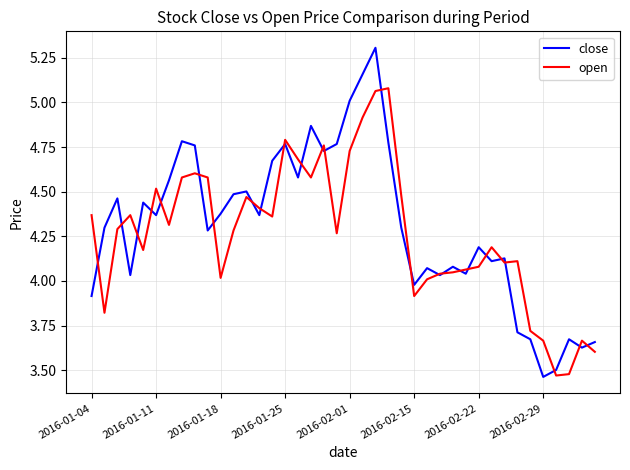

What is the maximum value for close?

5.3